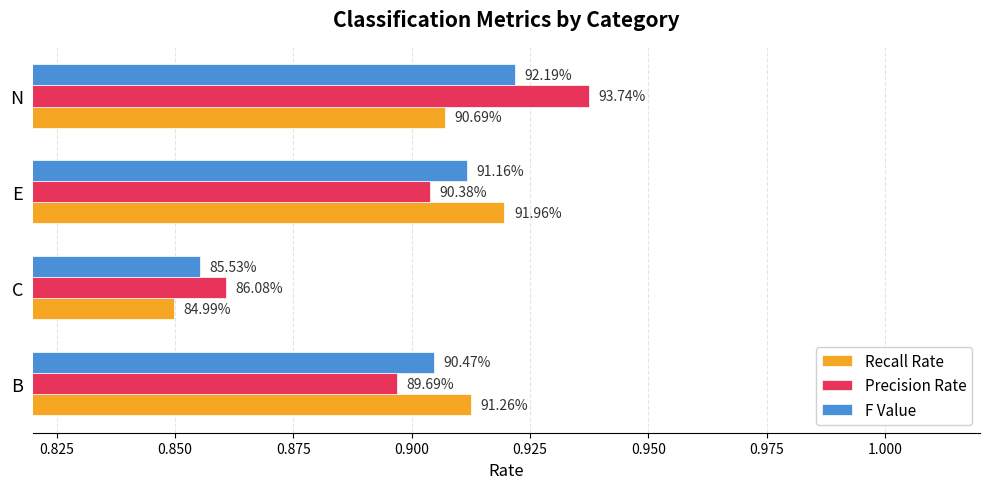

What is the minimum value for Precision Rate?

0.9